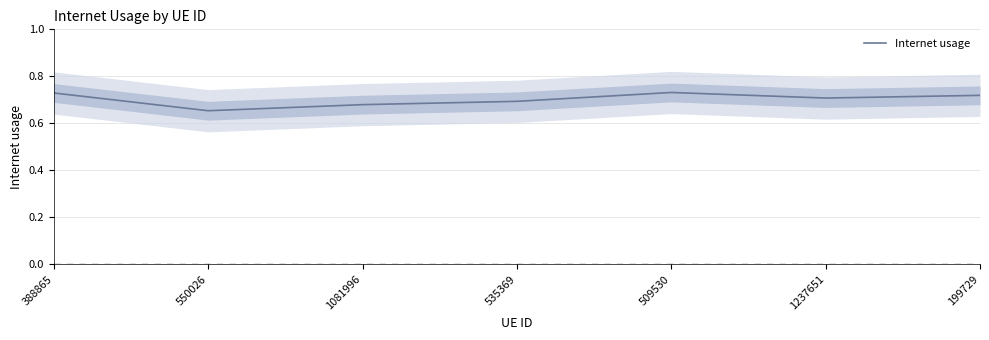

How many distinct data groups are displayed?

1